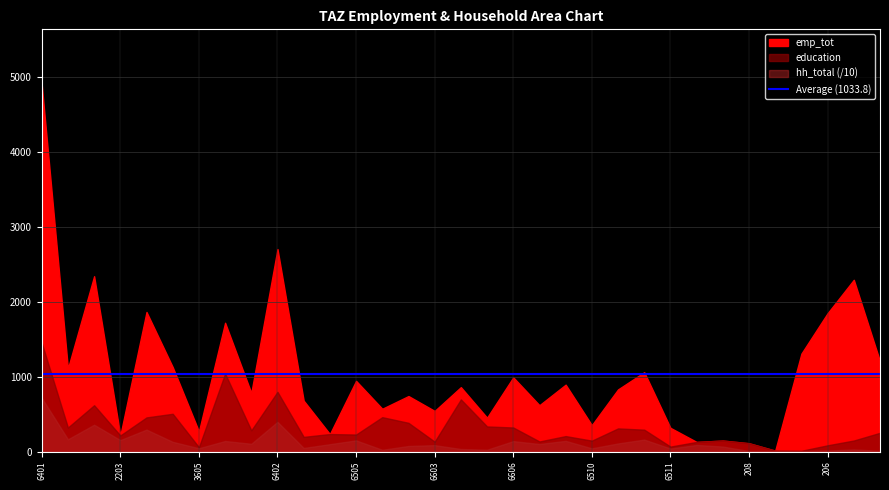

Where is the first local minimum for education?

1206